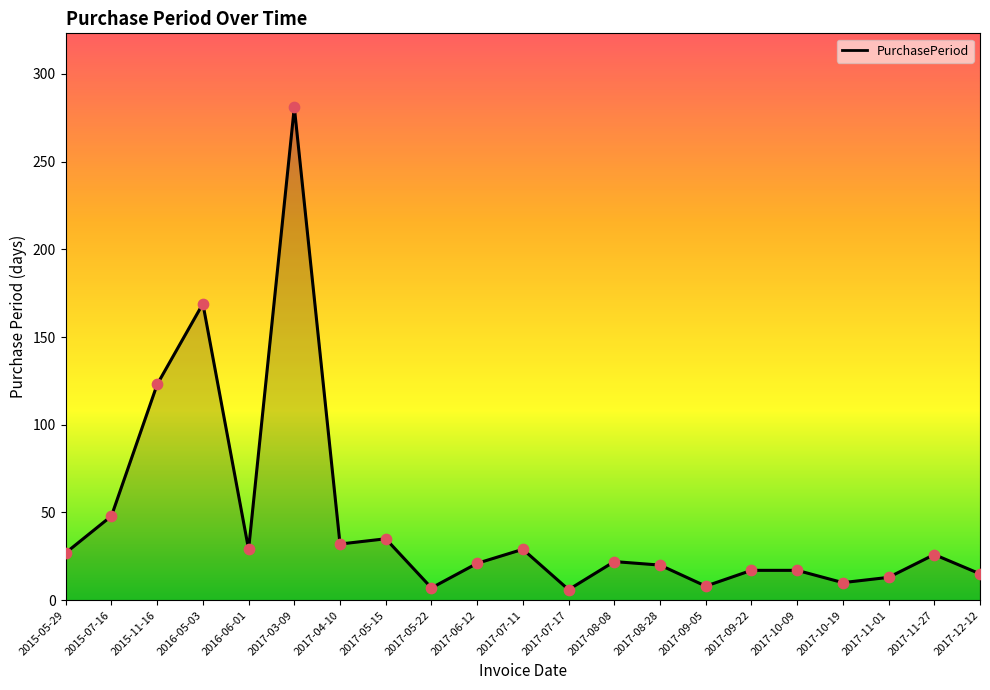

Between 2016-06-01 and 2017-11-27, which is larger?

2016-06-01